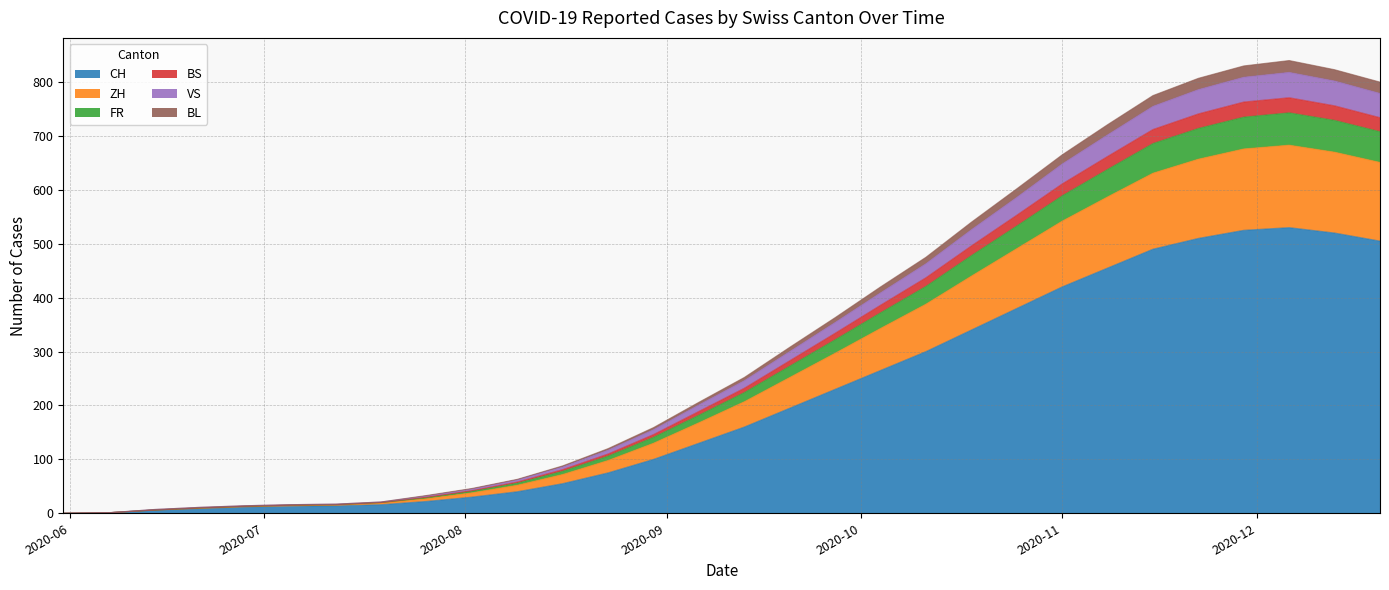

True or false: BL has a value of 16 at 2020-07-12.

True